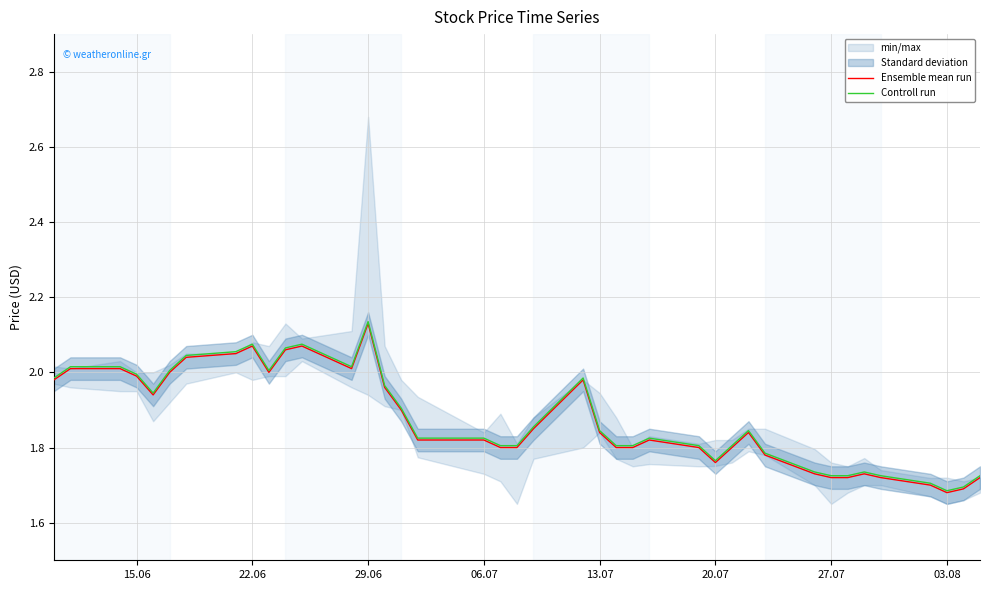

Which category has the highest value in the Ensemble mean run series?

29.06